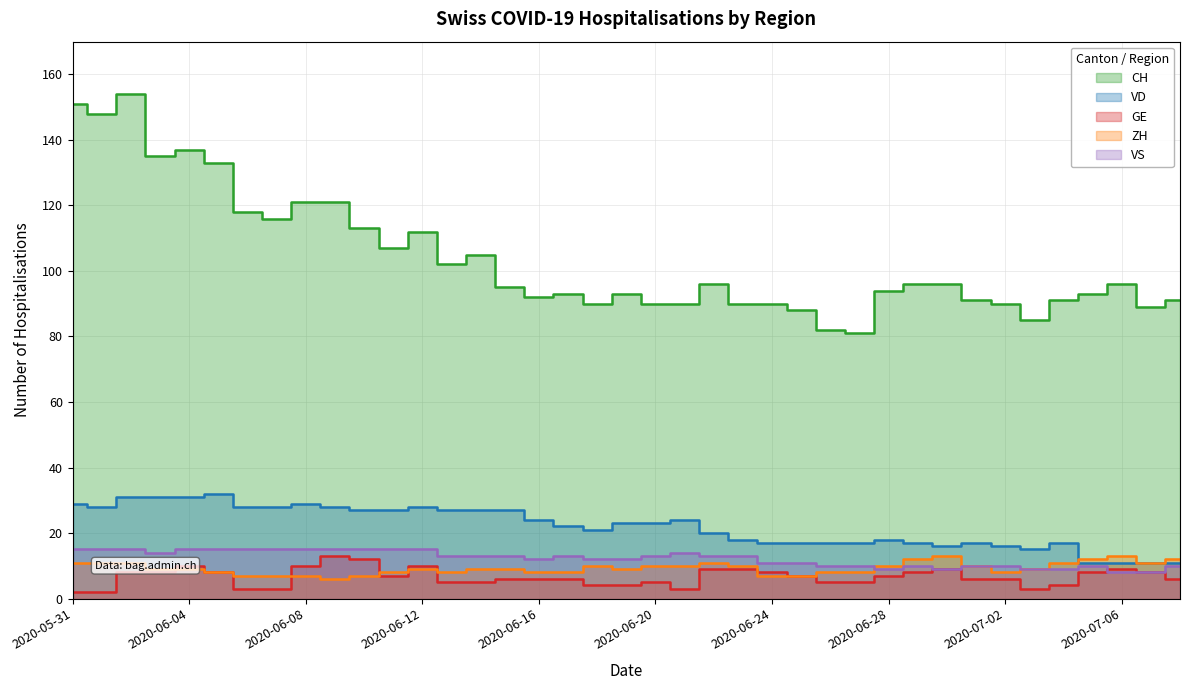

What is the spread (max minus min) of values at 2020-06-12?

103